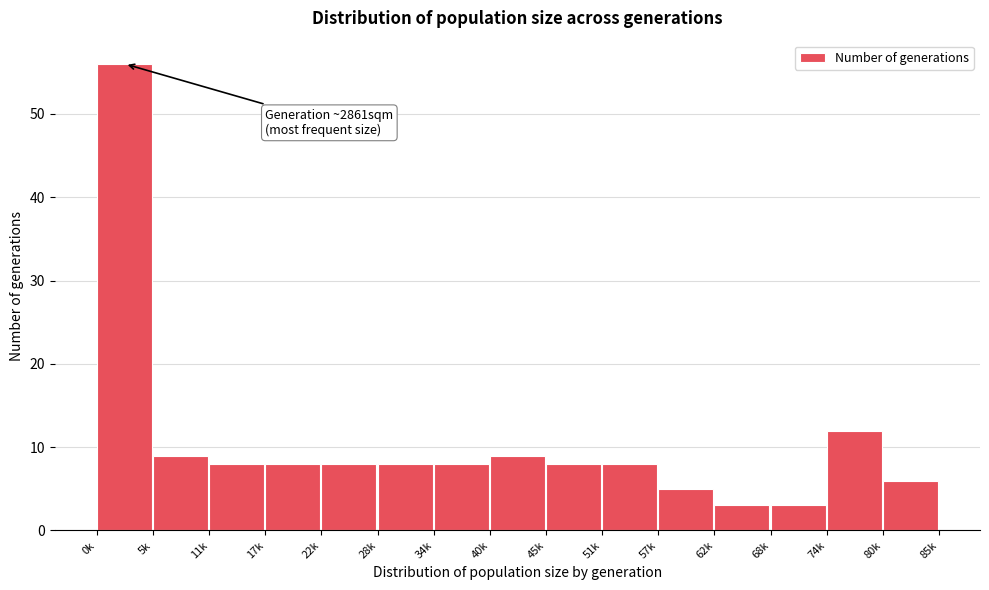

Reading right to left, extract all data points from this chart.

6	12	3	3	5	8	8	9	8	8	8	8	8	9	56